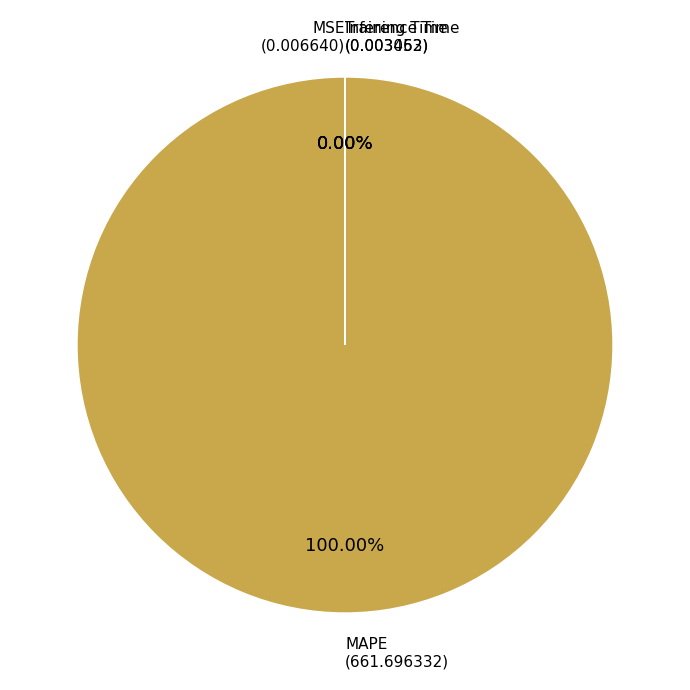

To the nearest percent, what percentage of the pie is MAPE?

100%